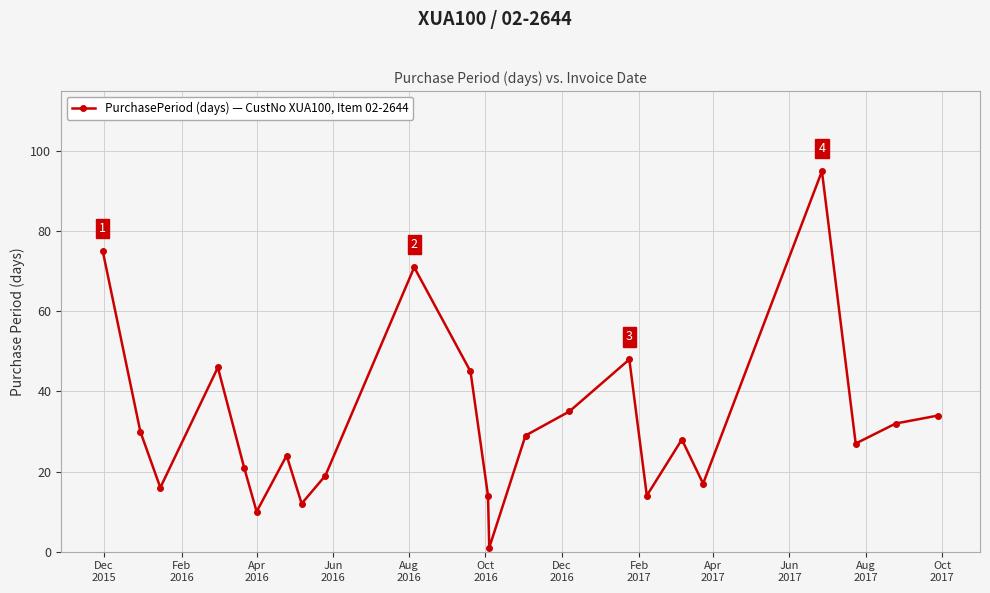

What is the maximum value shown in the chart?

95